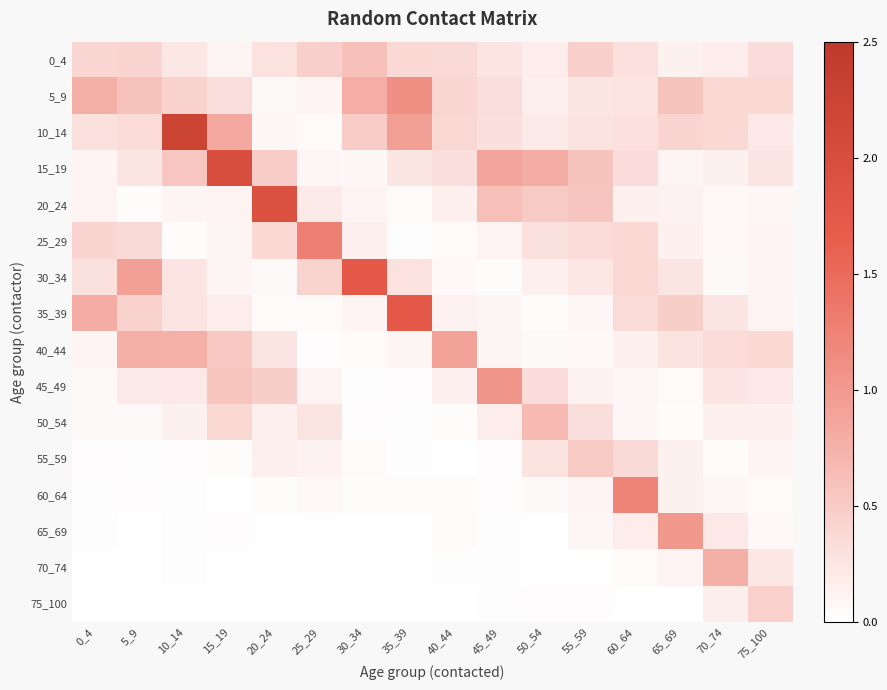

Between 70_74 and 30_34, which is larger?

30_34